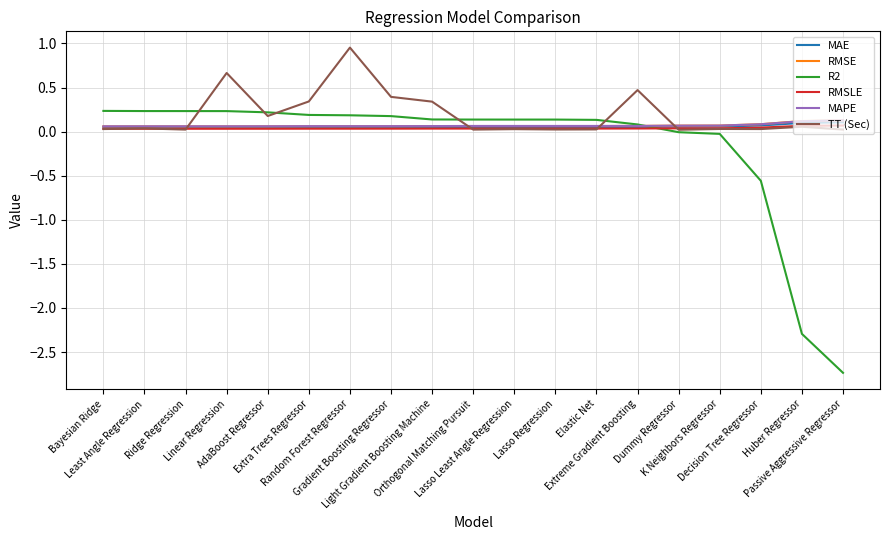

What is the minimum value shown in the chart?

-2.7